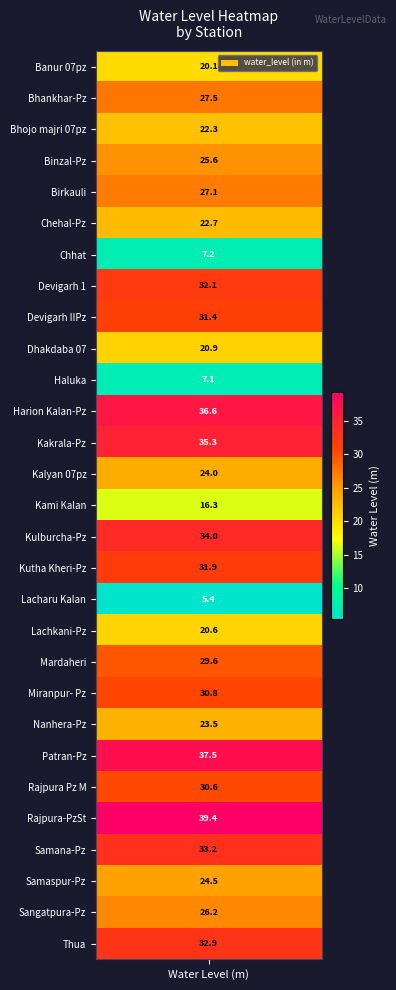

The value at Sangatpura-Pz is 26.2. True or false?

True